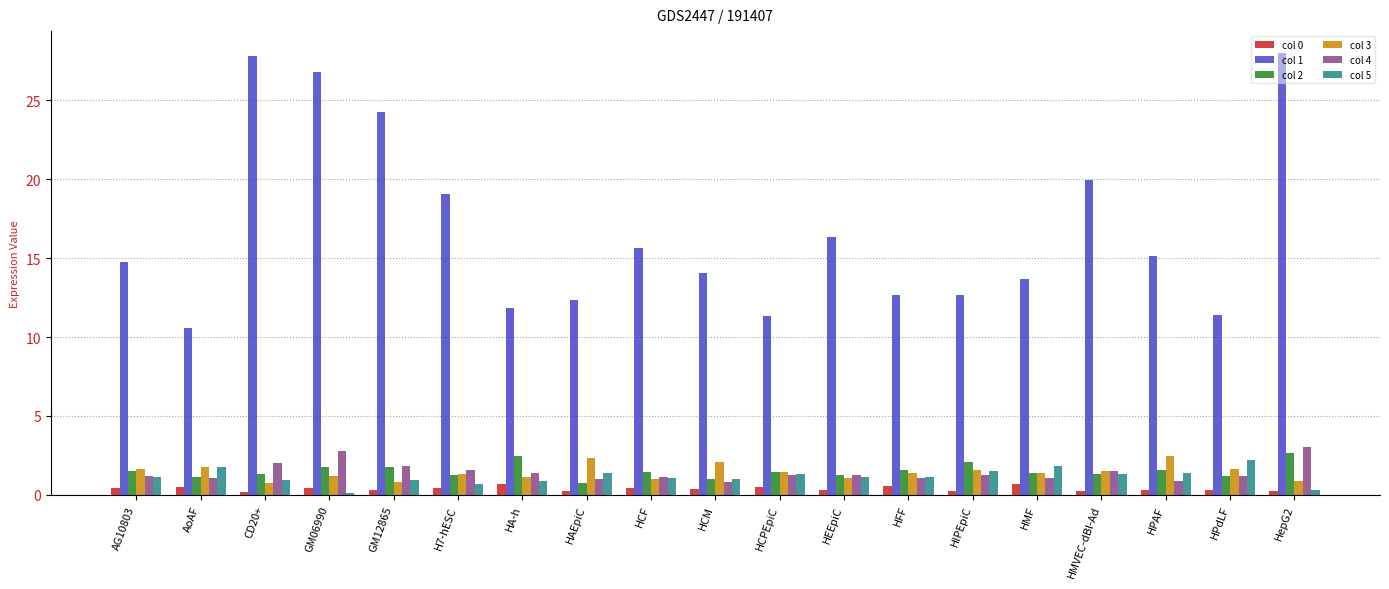

Count the number of categories in the chart.

19